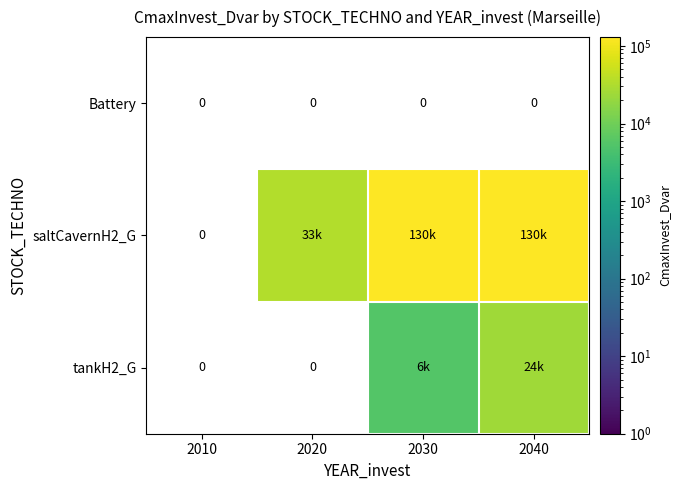

Which label corresponds to the largest value in the chart?

2030